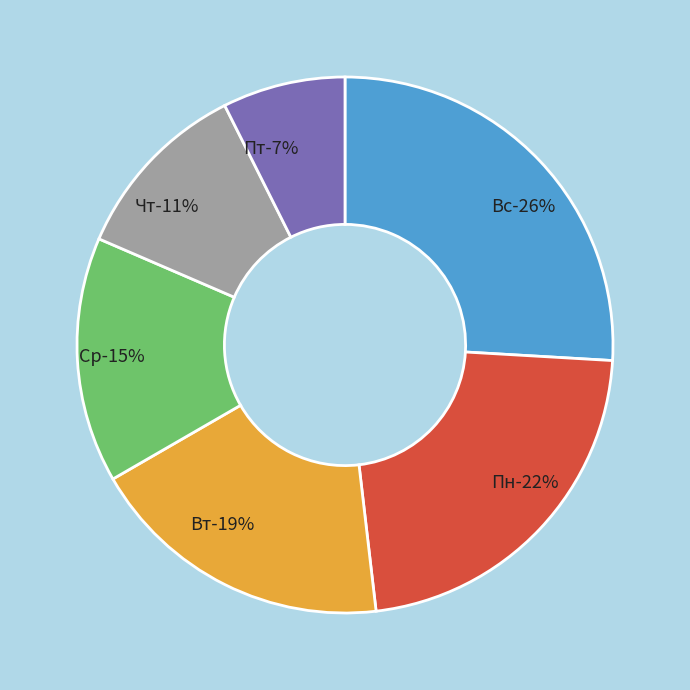

What percentage is the Вс slice, to the nearest percent?

26%